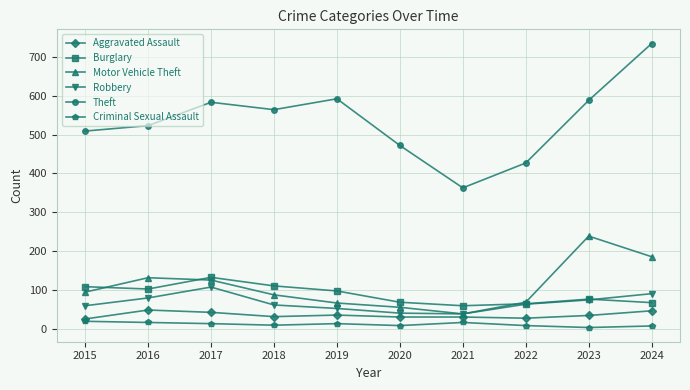

True or false: Theft has more than 1 interior local peaks.

True